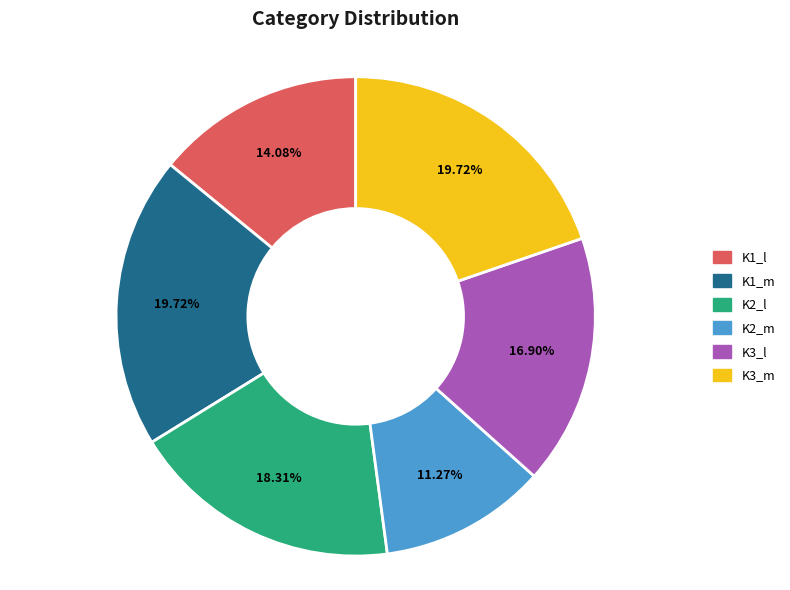

Approximately how many times larger is the value at K1_l compared to K2_m?

1.2